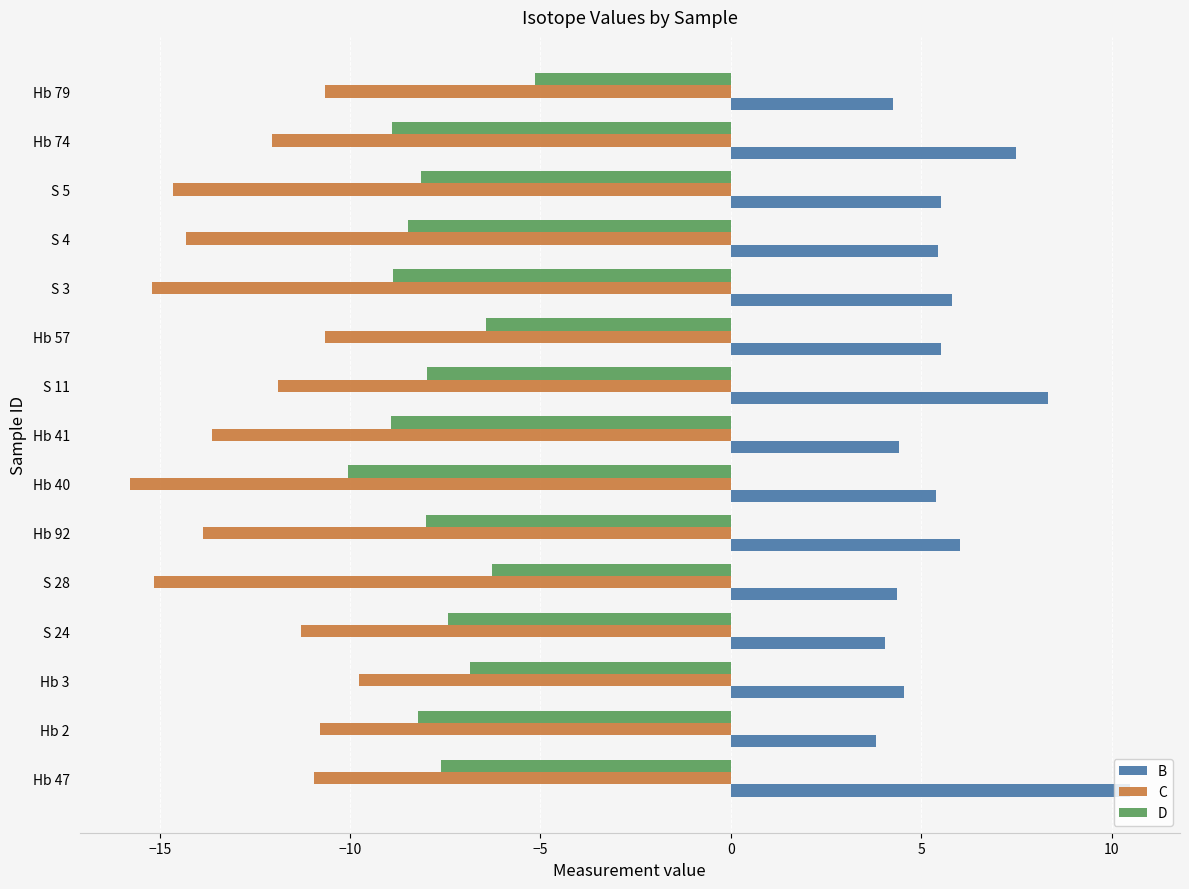

Read the D value at Hb 57.

-6.4